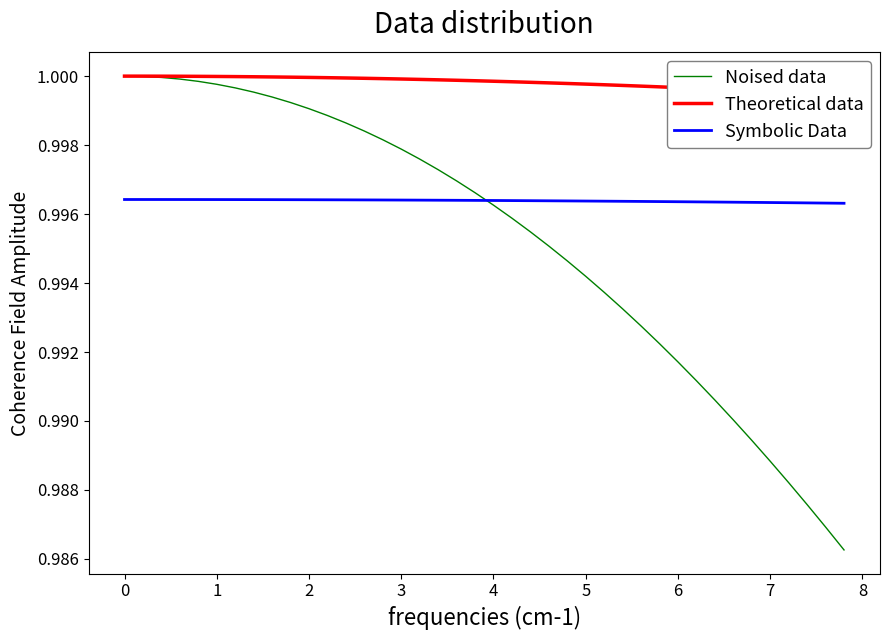

Rank the series at 16 from highest to lowest value.

Theoretical data, Noised data, Symbolic Data